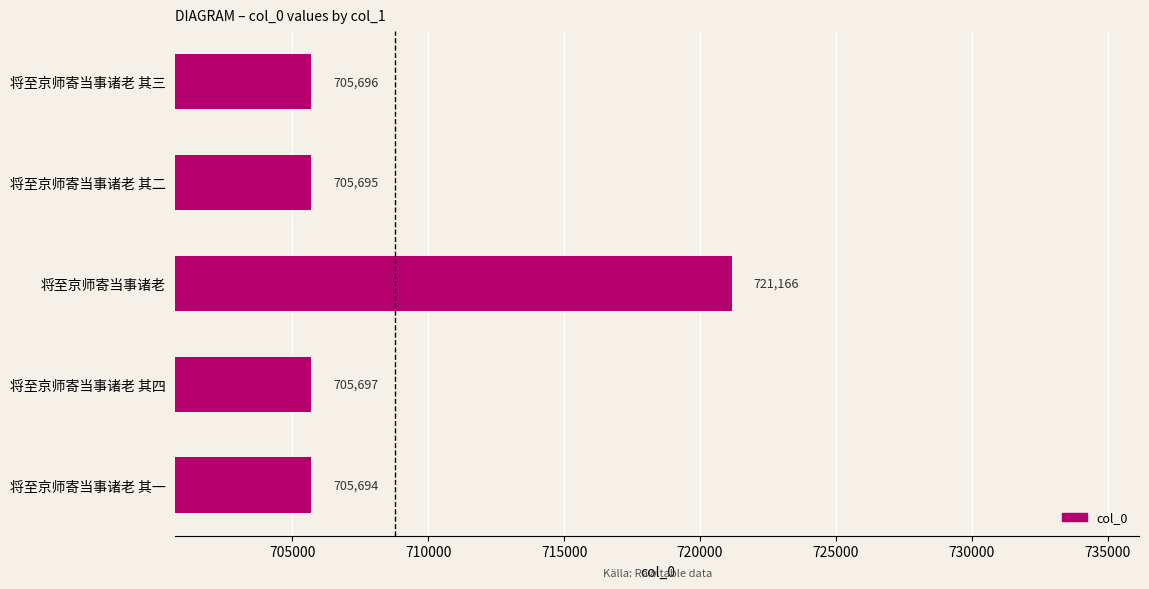

Rank the categories by value from highest to lowest.

将至京师寄当事诸老, 将至京师寄当事诸老 其四, 将至京师寄当事诸老 其三, 将至京师寄当事诸老 其二, 将至京师寄当事诸老 其一